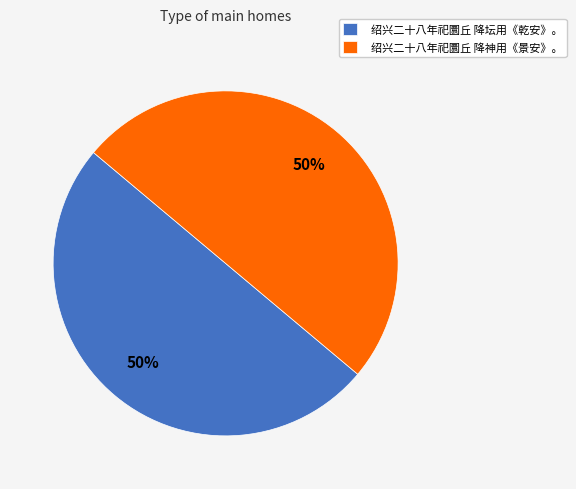

True or false: 绍兴二十八年祀圜丘 降坛用《乾安》。 accounts for 62% of the total.

False